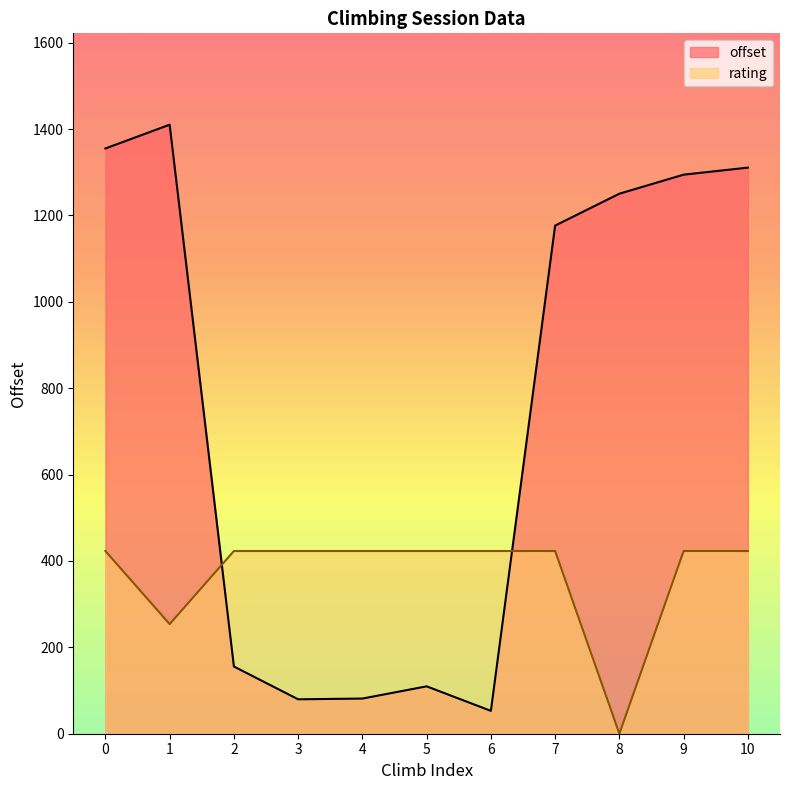

How many data points in rating are less than 423?

2